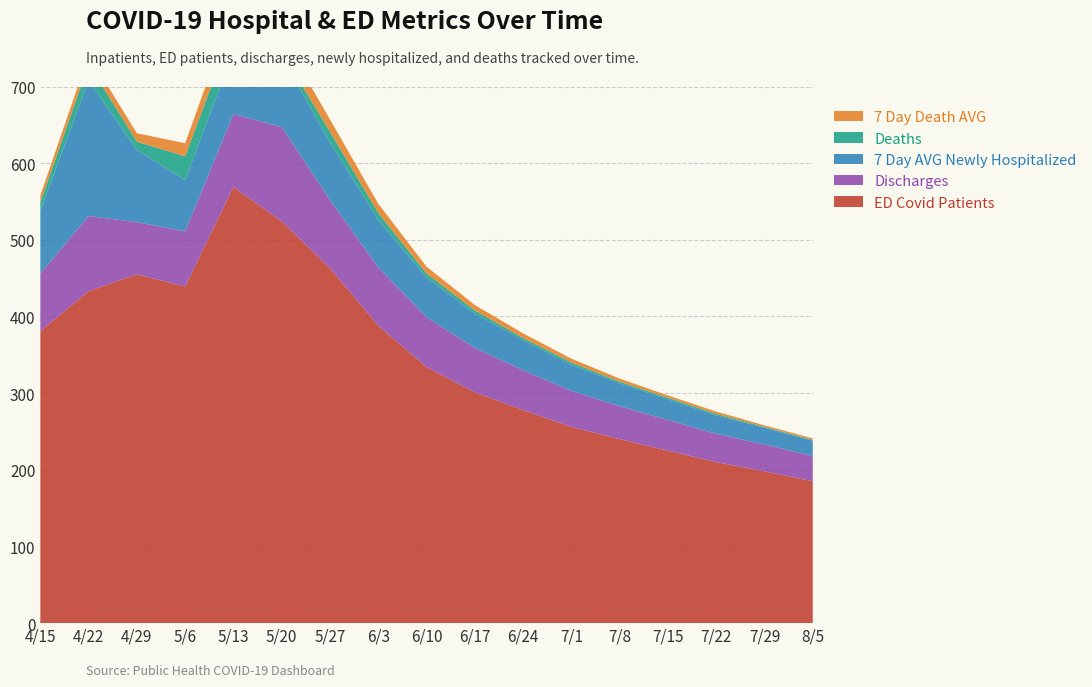

Reading left to right, transcribe all the data shown in this chart.

ED Covid Patients: 4/15=381	4/22=433	4/29=455	5/6=439	5/13=569	5/20=524	5/27=463	6/3=388	6/10=334	6/17=301	6/24=278	7/1=256	7/8=240	7/15=225	7/22=210	7/29=198	8/5=185
Discharges: 4/15=75	4/22=98	4/29=68	5/6=72	5/13=95	5/20=123	5/27=89	6/3=76	6/10=65	6/17=58	6/24=52	7/1=47	7/8=43	7/15=40	7/22=37	7/29=35	8/5=33
7 Day AVG Newly Hospitalized: 4/15=82	4/22=177	4/29=94	5/6=67	5/13=82	5/20=92	5/27=75	6/3=62	6/10=52	6/17=45	6/24=39	7/1=34	7/8=30	7/15=27	7/22=24	7/29=22	8/5=20
Deaths: 4/15=11	4/22=21	4/29=11	5/6=31	5/13=32	5/20=6	5/27=14	6/3=9	6/10=5	6/17=4	6/24=3	7/1=3	7/8=2	7/15=2	7/22=2	7/29=1	8/5=1
7 Day Death AVG: 4/15=9	4/22=12	4/29=11	5/6=17	5/13=24	5/20=21	5/27=16	6/3=12	6/10=9	6/17=7	6/24=6	7/1=5	7/8=4	7/15=3	7/22=3	7/29=2	8/5=2